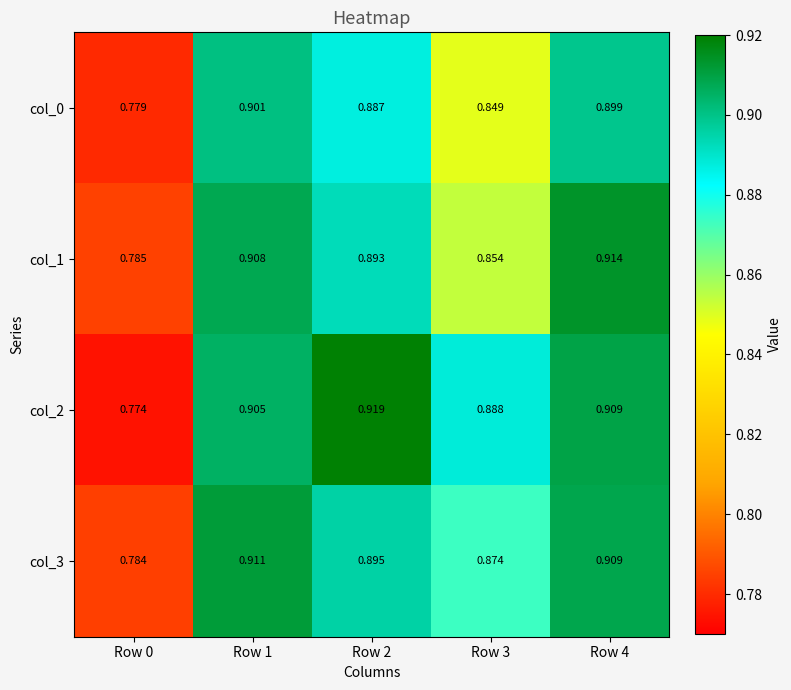

Is the value of col_2 at Row 2 greater than the value of col_1 at Row 3?

Yes